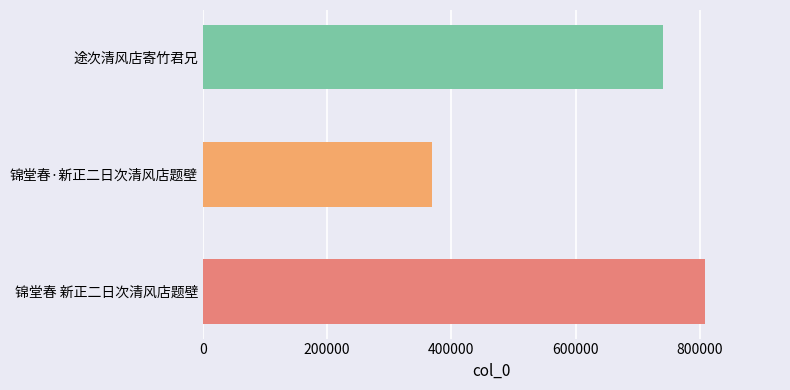

Which has a higher value, 锦堂春 新正二日次清风店题壁 or 途次清风店寄竹君兄?

锦堂春 新正二日次清风店题壁